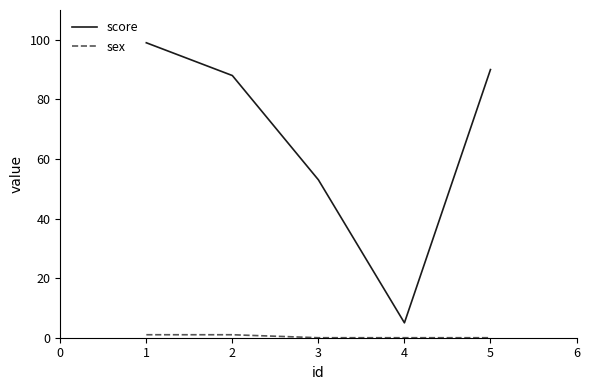

Which series has the largest total across all categories?

score